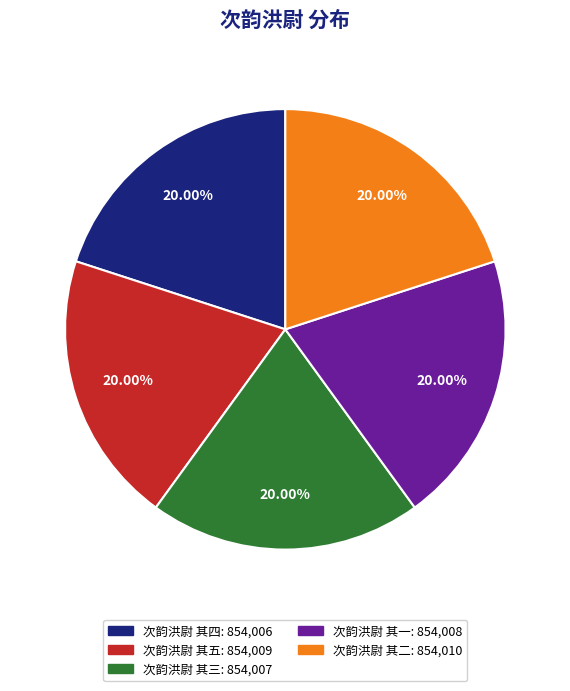

Approximately how many times larger is the value at 次韵洪尉 其一 compared to 次韵洪尉 其二?

1.0